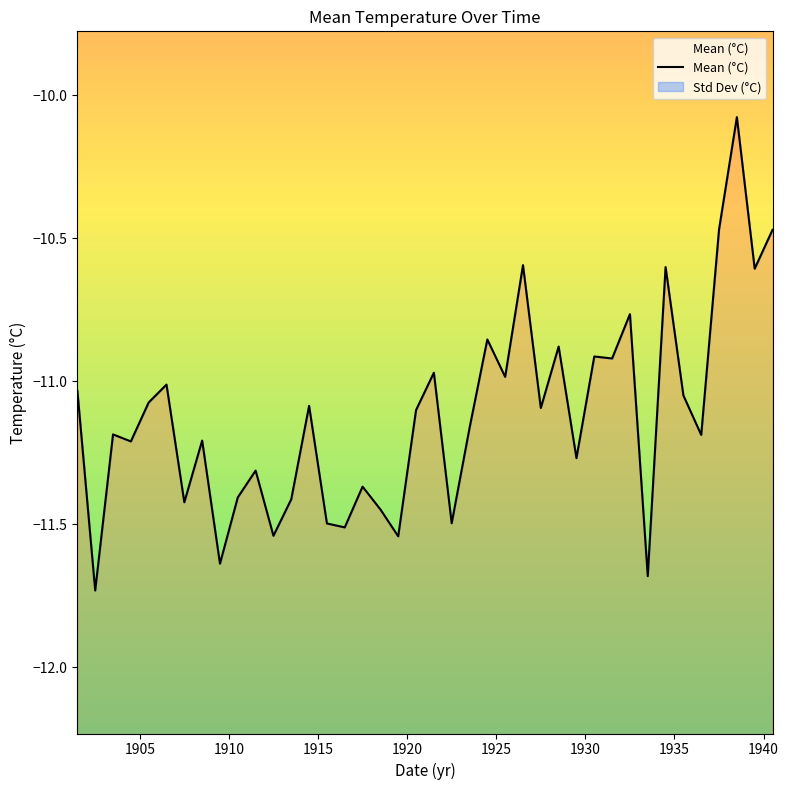

Is it true that the value at 20 is -3.8?

False